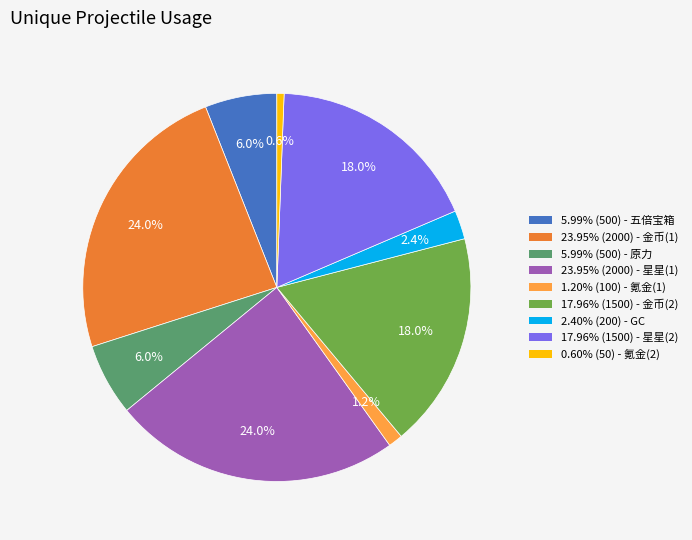

Does any single category account for the majority?

No